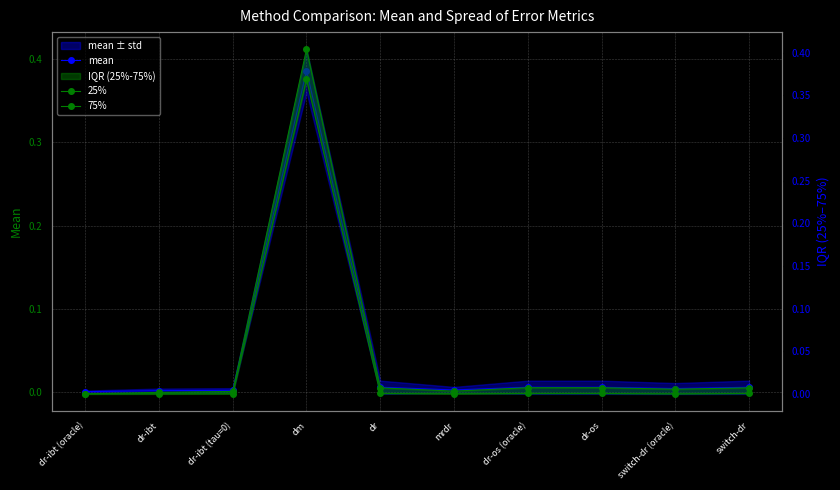

Reading left to right, extract all data points from this chart.

mean: dr-ibt (oracle)=0.0	dr-ibt=0.0	dr-ibt (tau=0)=0.0	dm=0.4	dr=0.0	mrdr=0.0	dr-os (oracle)=0.0	dr-os=0.0	switch-dr (oracle)=0.0	switch-dr=0.0
25%: dr-ibt (oracle)=0.0	dr-ibt=0.0	dr-ibt (tau=0)=0.0	dm=0.4	dr=0.0	mrdr=0.0	dr-os (oracle)=0.0	dr-os=0.0	switch-dr (oracle)=0.0	switch-dr=0.0
75%: dr-ibt (oracle)=0.0	dr-ibt=0.0	dr-ibt (tau=0)=0.0	dm=0.4	dr=0.0	mrdr=0.0	dr-os (oracle)=0.0	dr-os=0.0	switch-dr (oracle)=0.0	switch-dr=0.0